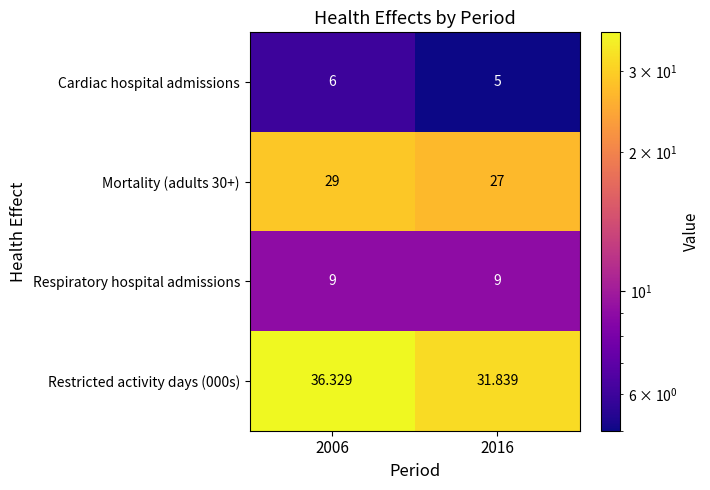

At which category is the sum across all series the highest?

2006